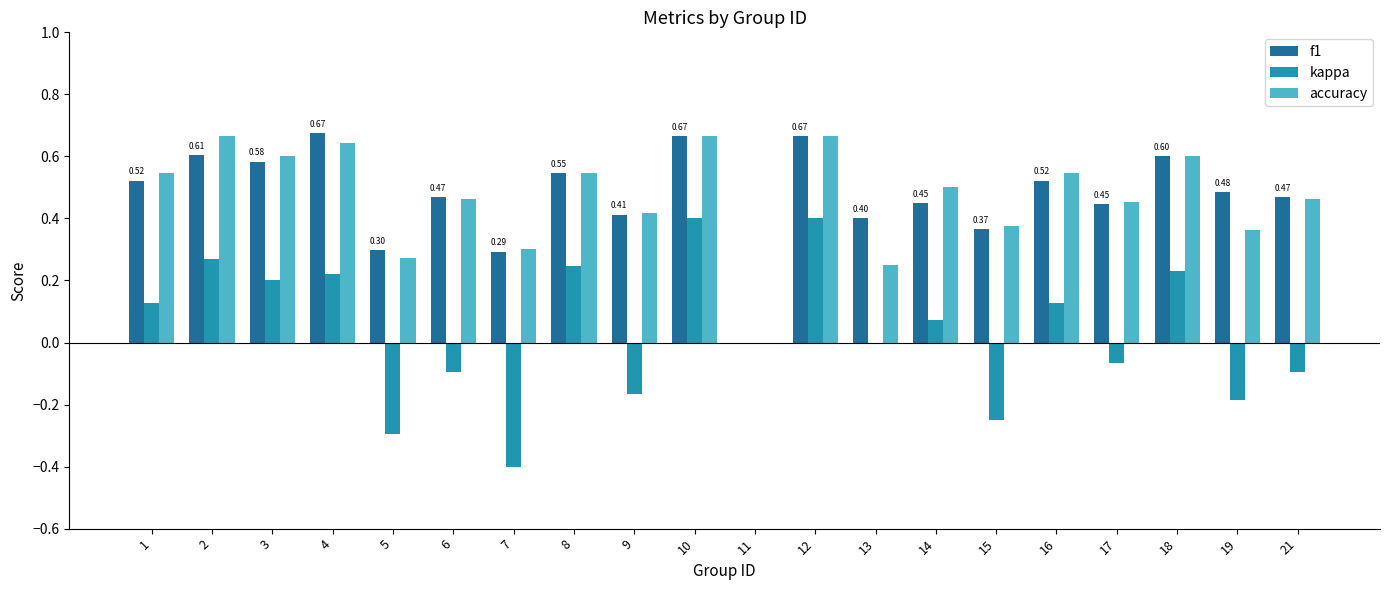

Where does the kappa series first go above 0?

1